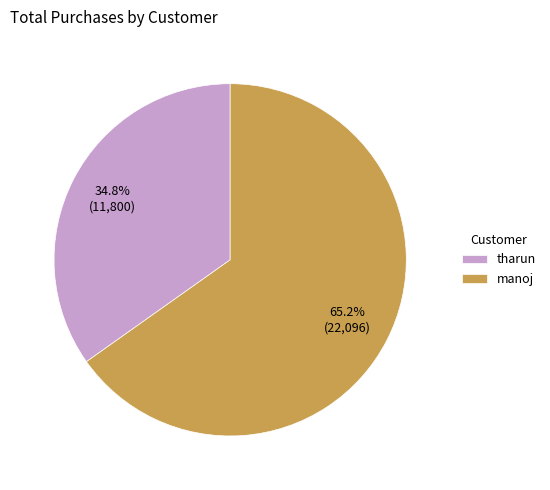

What percentage is NOT represented by manoj?

34.8%